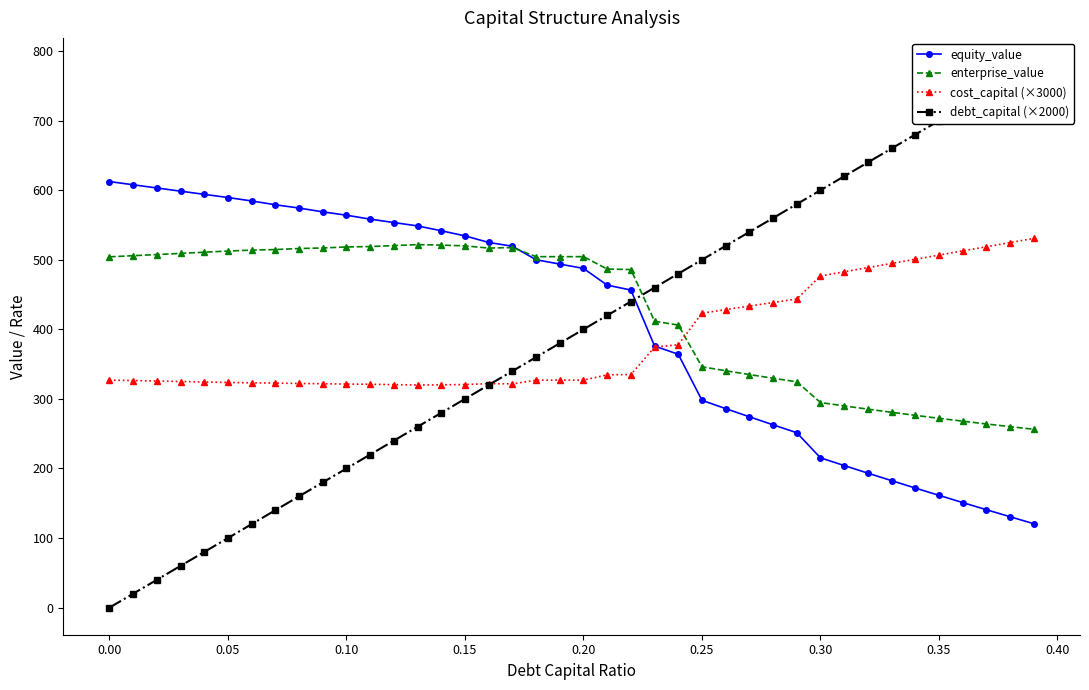

What is the difference between the maximum and minimum values in the enterprise_value series?

265.5